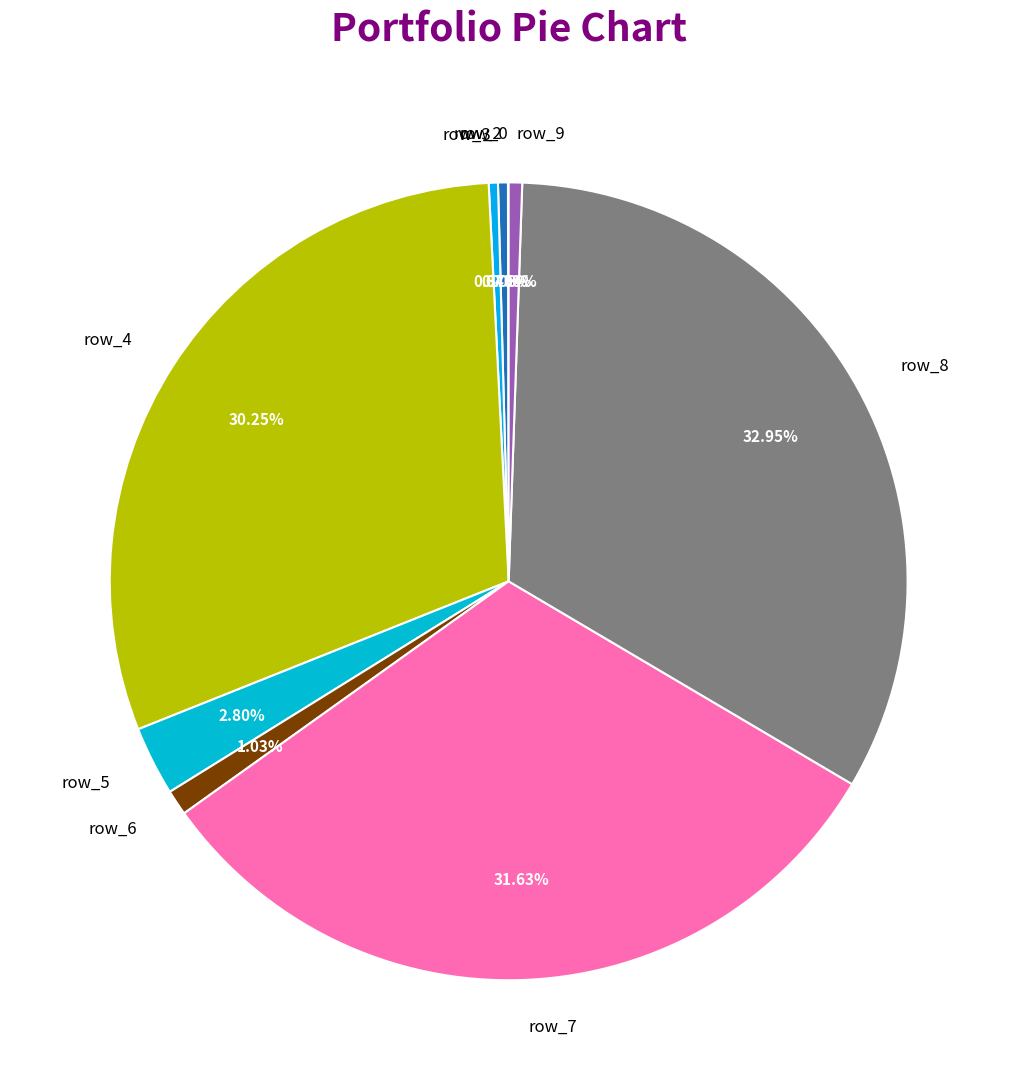

Which has a higher value, row_7 or row_6?

row_7